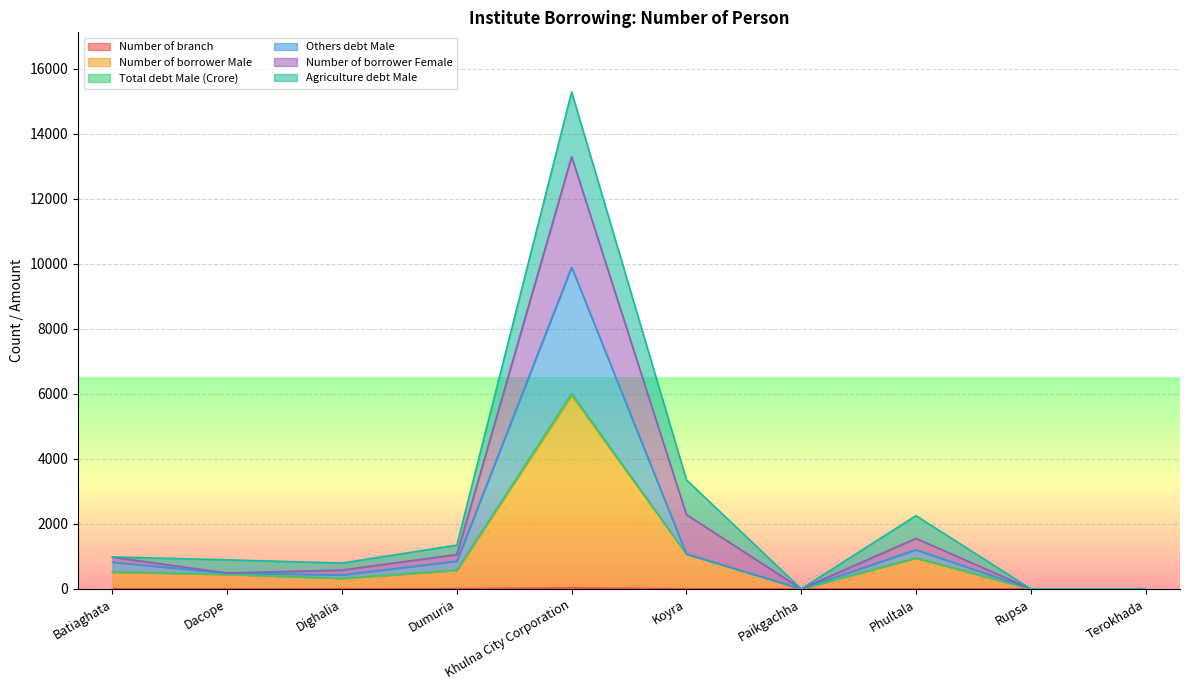

Which category has the highest value in the Others debt Male series?

Khulna City Corporation